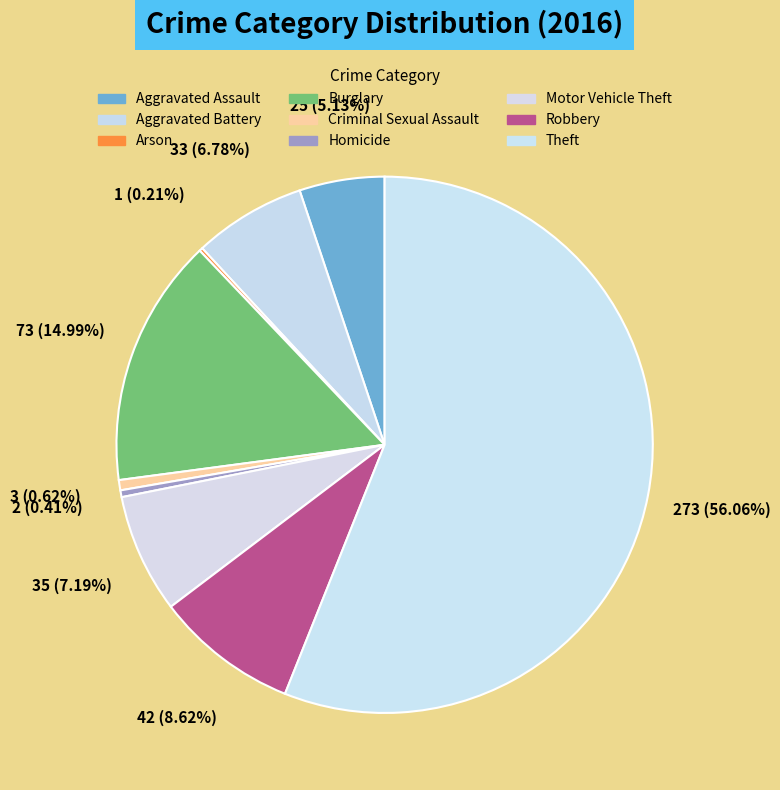

How many segments does this pie chart have?

9